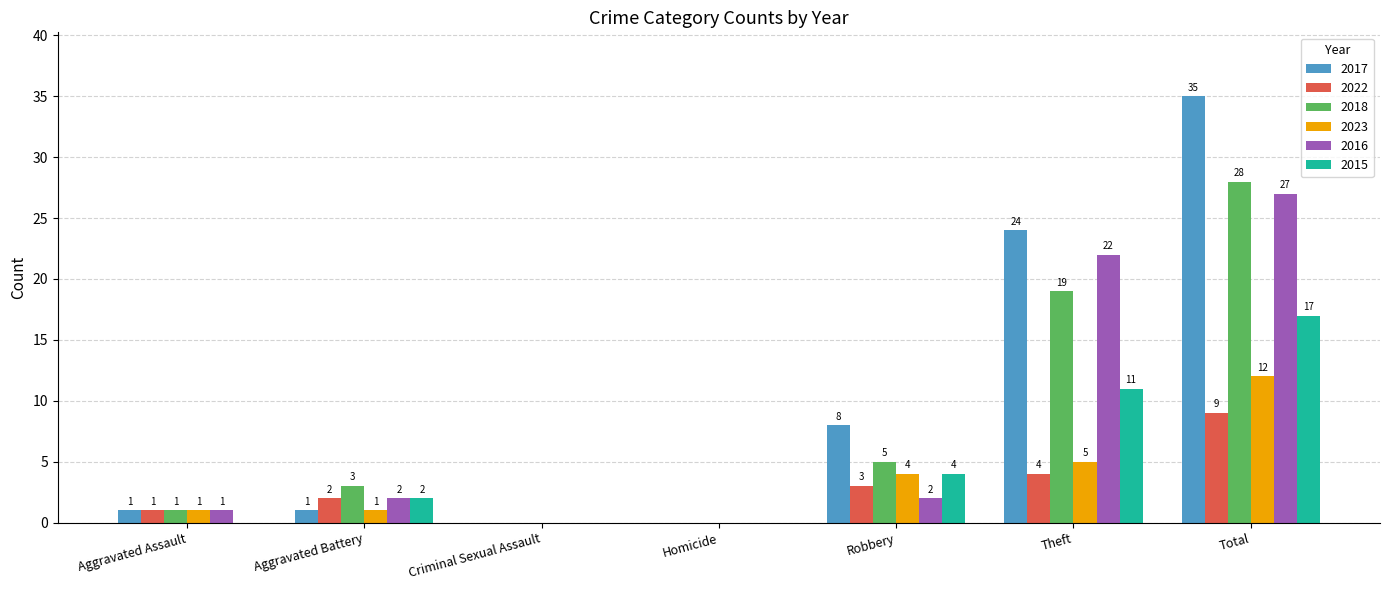

Which category has the highest value in the 2023 series?

Total